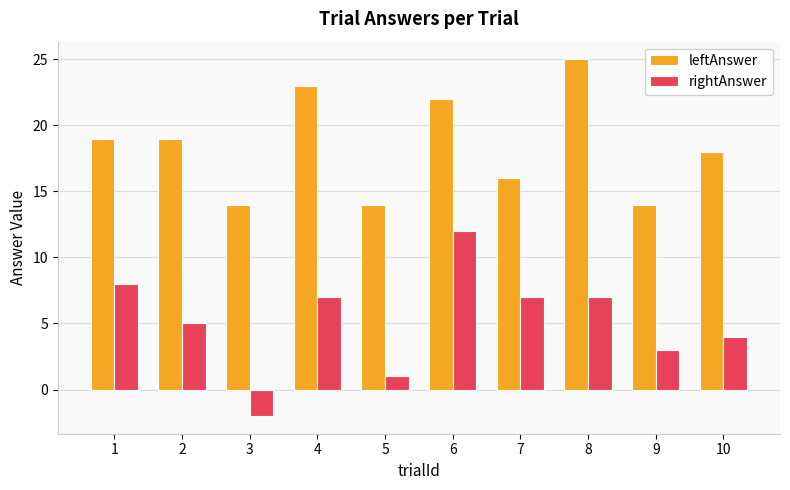

Reading left to right, what are all the values shown in this chart?

leftAnswer: 1=19	2=19	3=14	4=23	5=14	6=22	7=16	8=25	9=14	10=18
rightAnswer: 1=8	2=5	3=-2	4=7	5=1	6=12	7=7	8=7	9=3	10=4